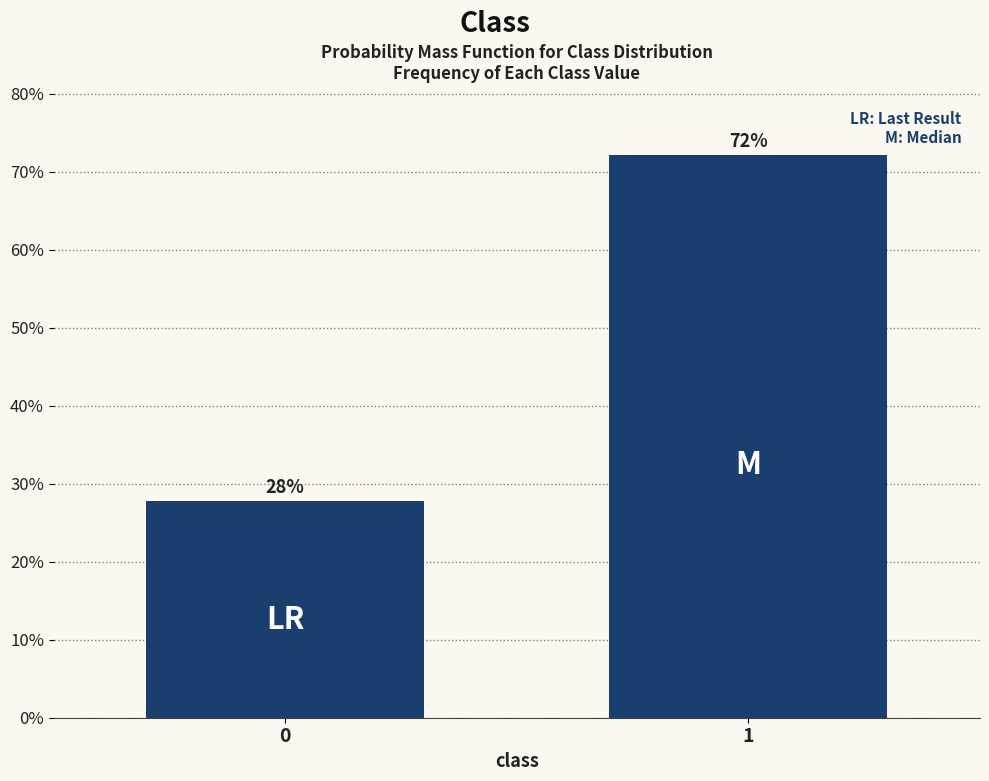

What is the value of the 2nd bar from the left?

72.2